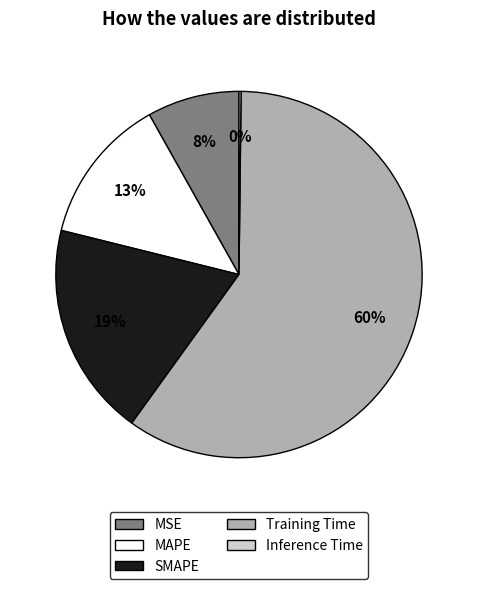

To the nearest percent, what is the difference between the largest and smallest slice percentages?

60%